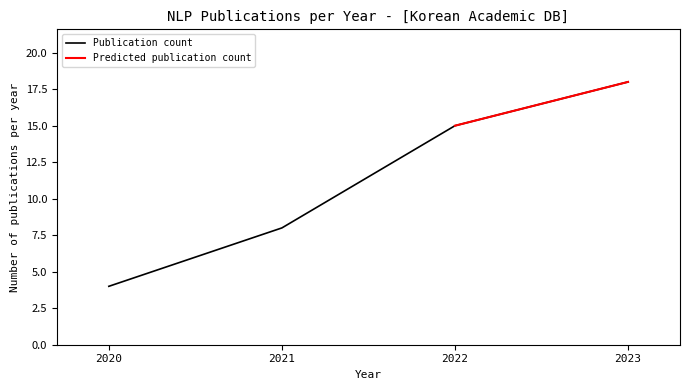

Count the values in the range 8 to 18.

3